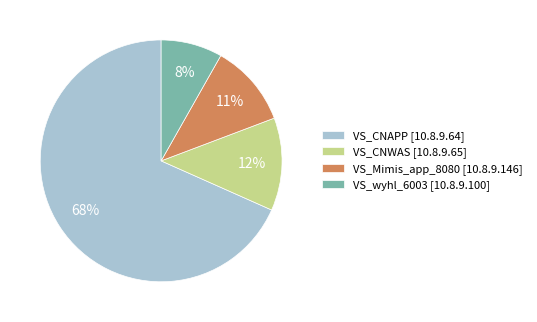

Which has a higher value, VS_CNAPP [10.8.9.64] or VS_CNWAS [10.8.9.65]?

VS_CNAPP [10.8.9.64]